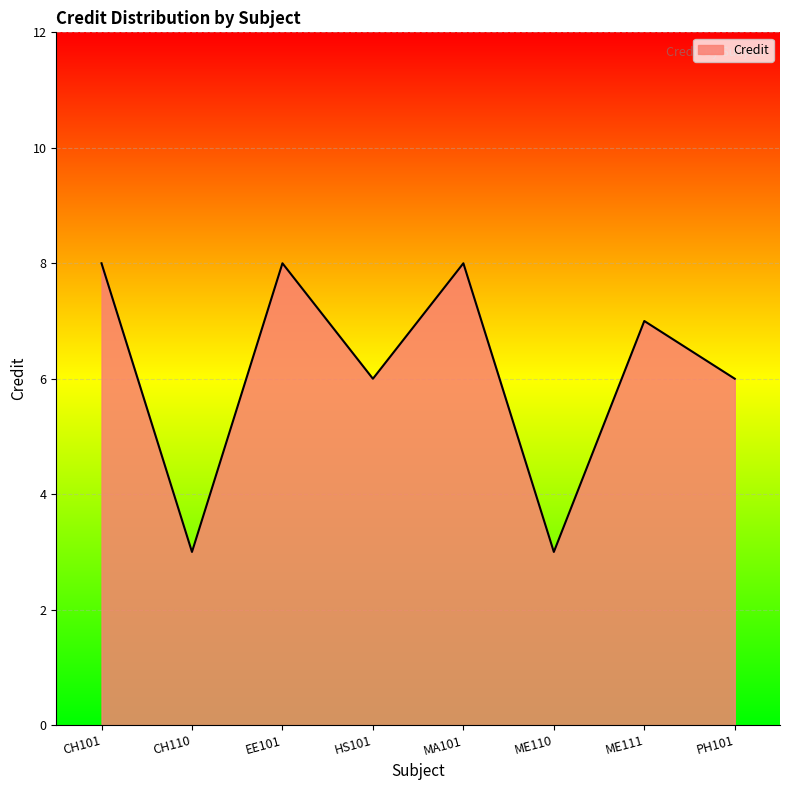

How many interior local peaks (higher than both neighbors) does the data have?

3